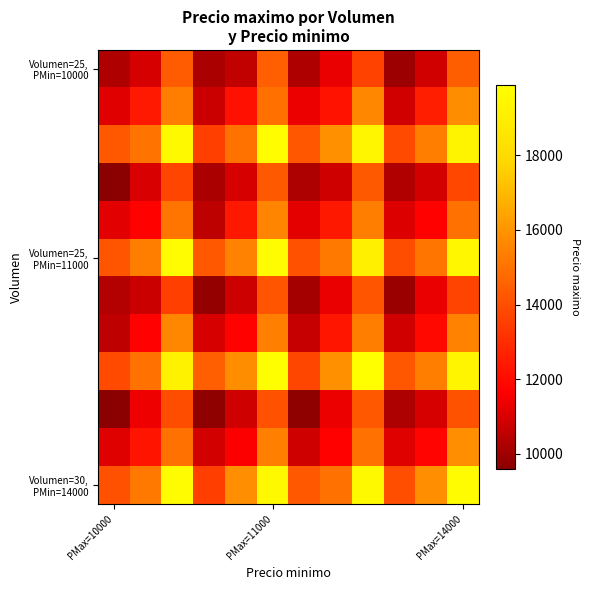

How many categories are shown in the chart?

12